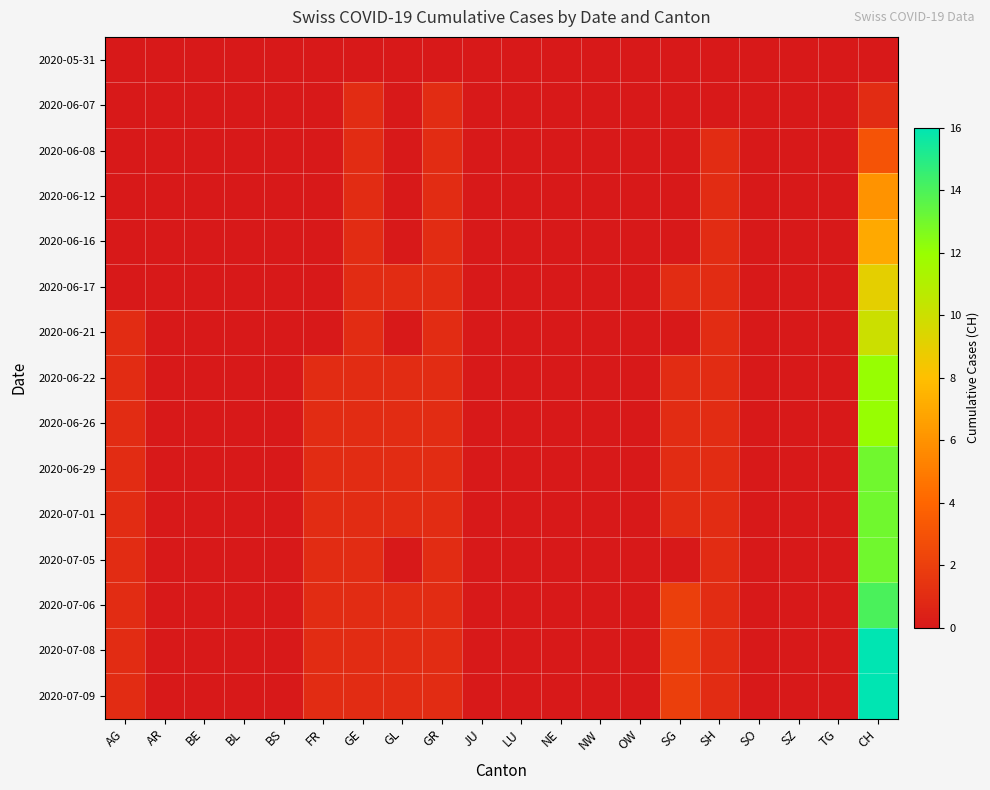

At which category is the sum across all series the highest?

CH